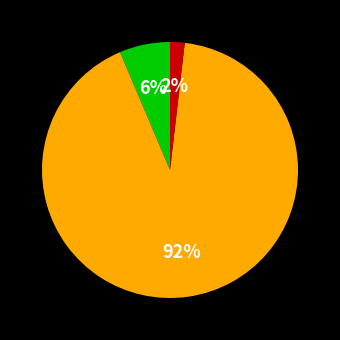

To the nearest percent, what is the difference between the largest and smallest slice percentages?

90%